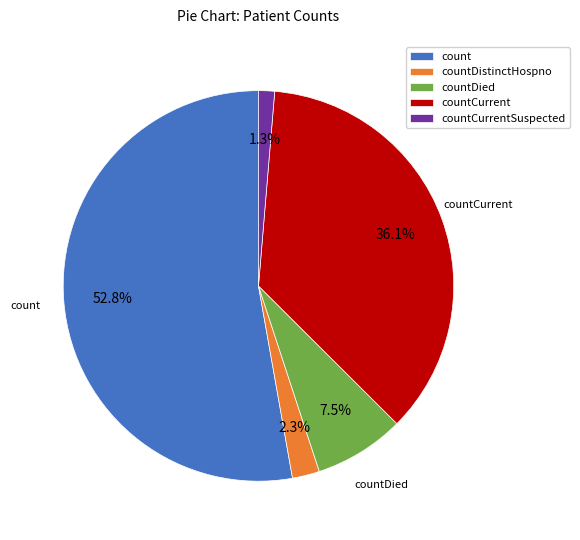

To the nearest percent, what is the average slice percentage?

20%